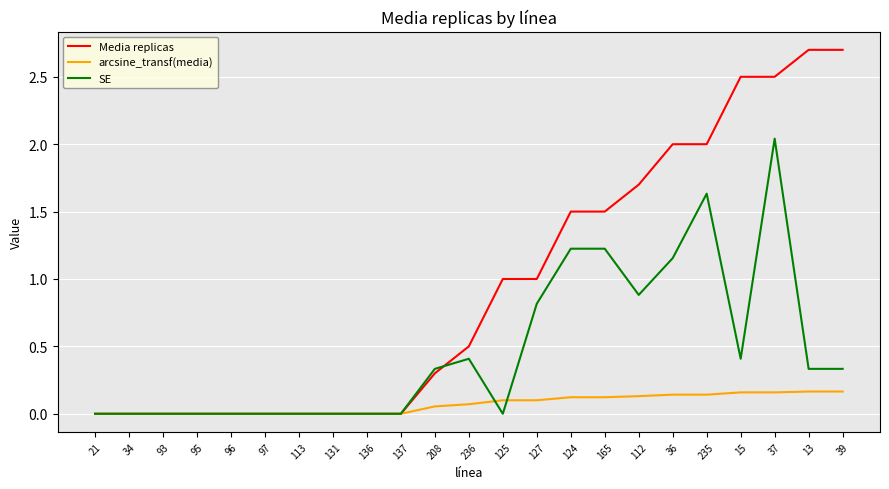

At which category is the sum across all series the highest?

37